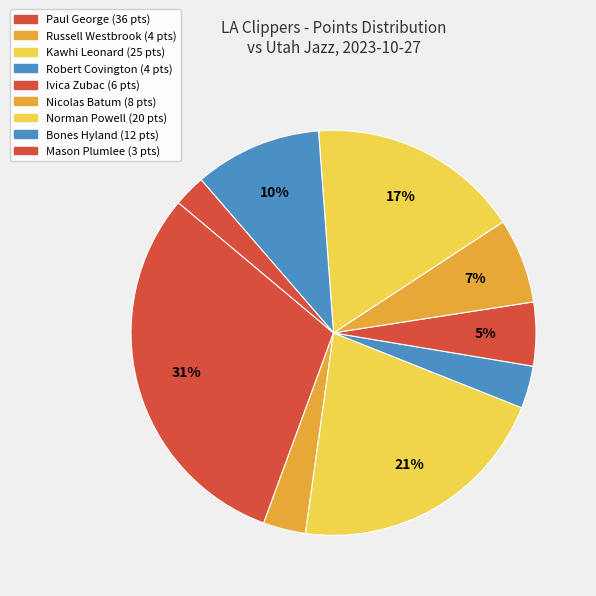

Rank the categories by value from lowest to highest.

Mason Plumlee, Russell Westbrook, Robert Covington, Ivica Zubac, Nicolas Batum, Bones Hyland, Norman Powell, Kawhi Leonard, Paul George